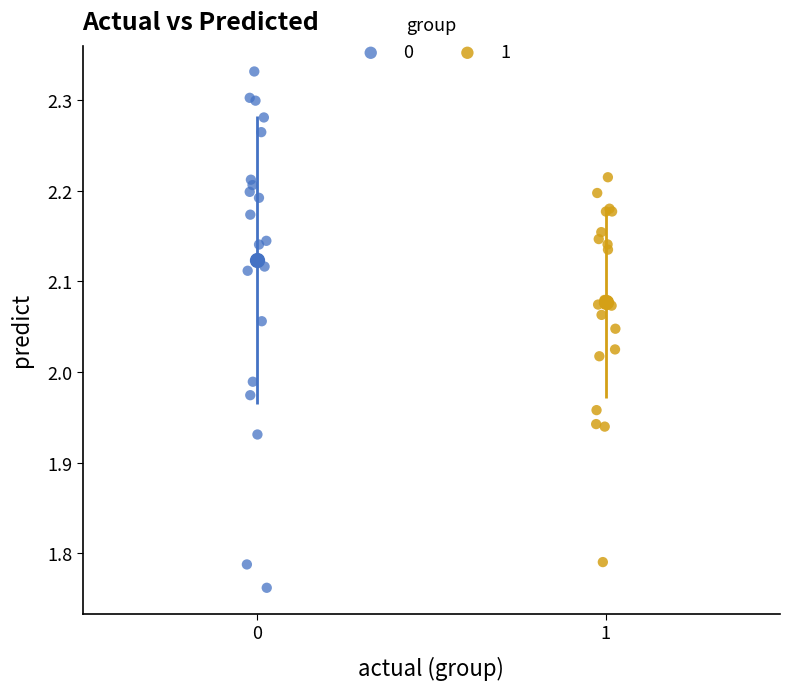

Which series has the widest spread of Y values?

0